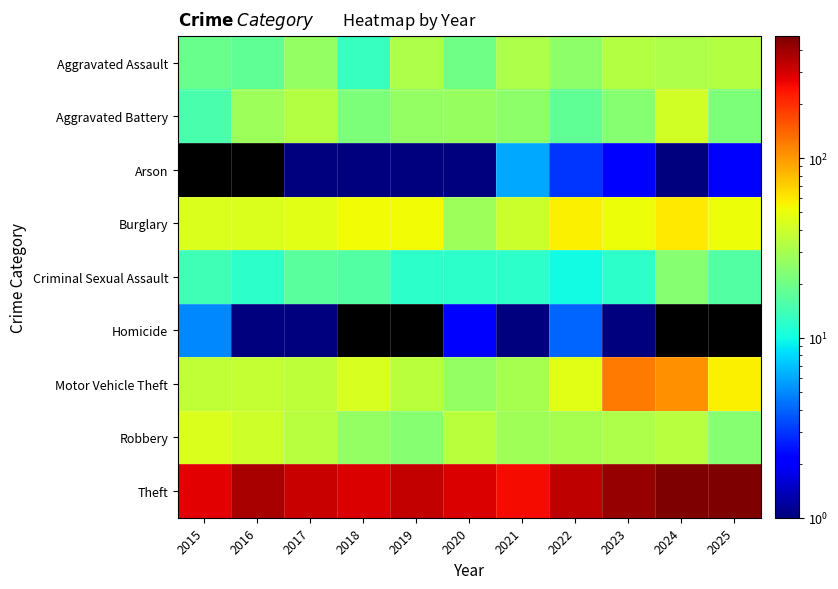

Which has a higher value, 2018 or 2022?

2022